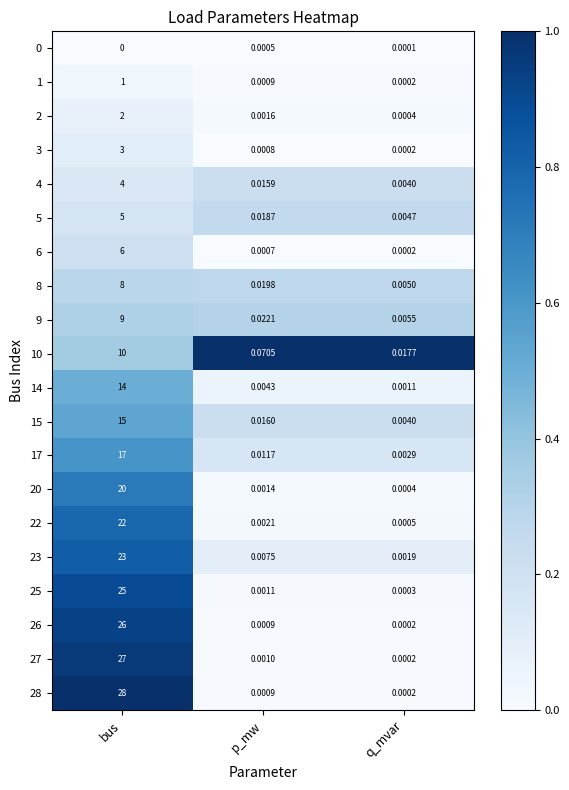

Count the number of data series in this chart.

20